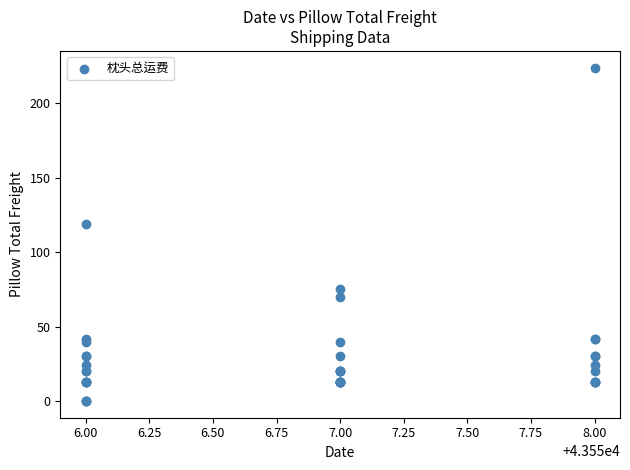

What Y value in the scatter plot is closest to 112?

119